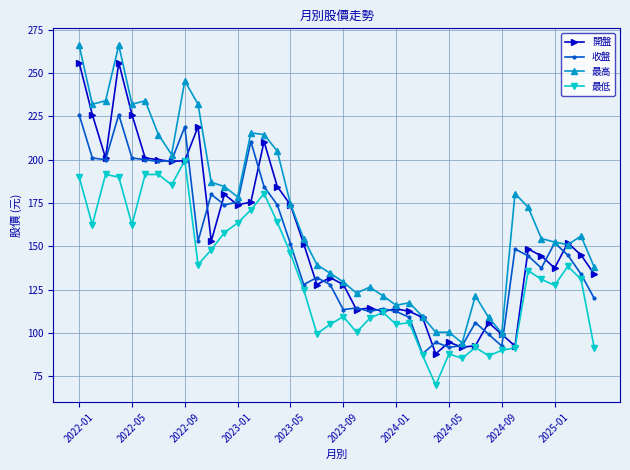

What is the greatest value displayed?

266.0